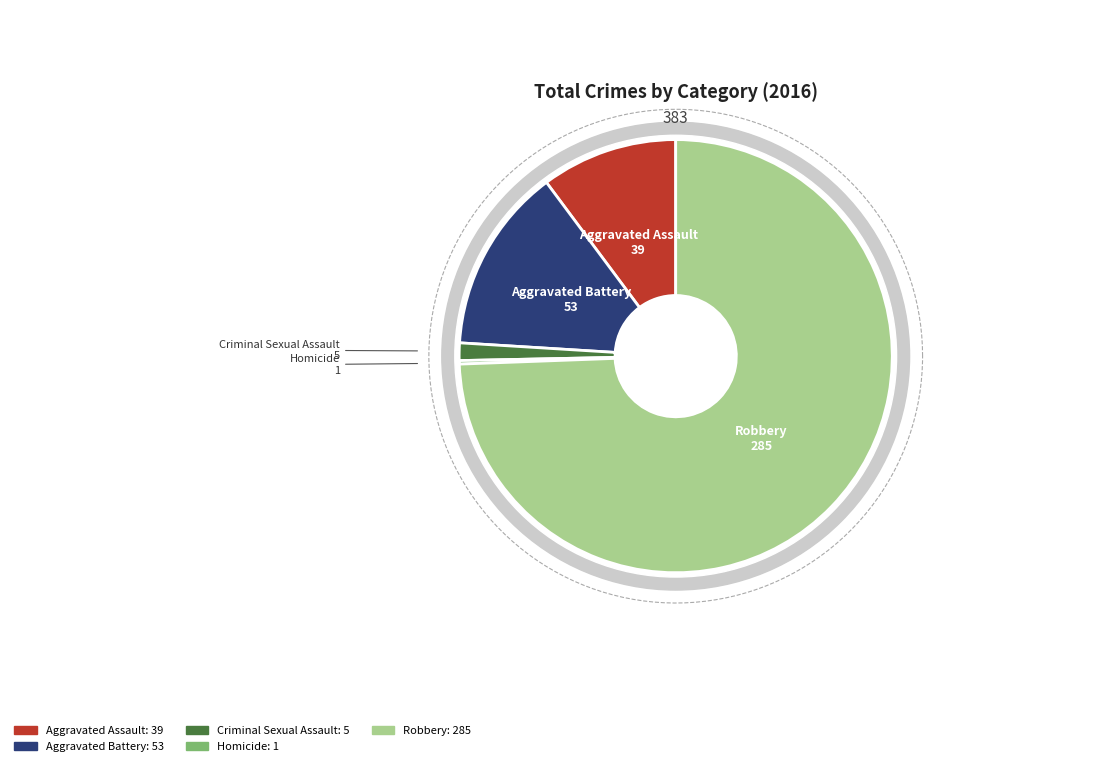

Which slice is the largest?

Robbery